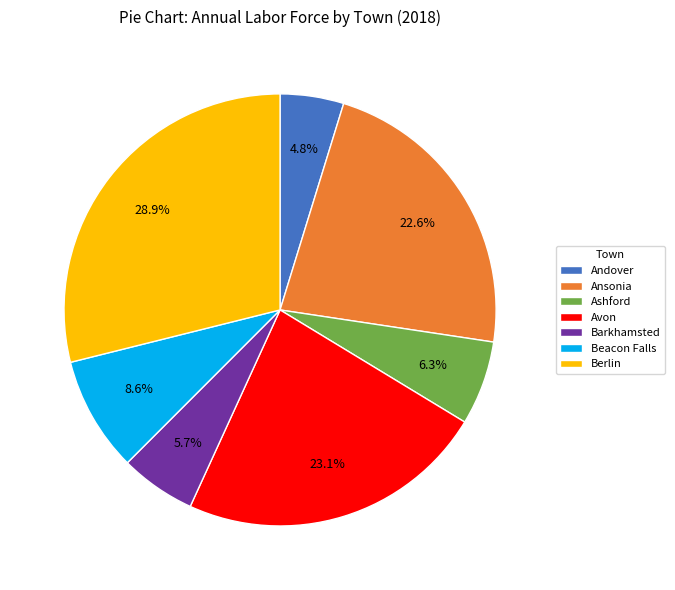

Is there a majority slice in this chart?

No